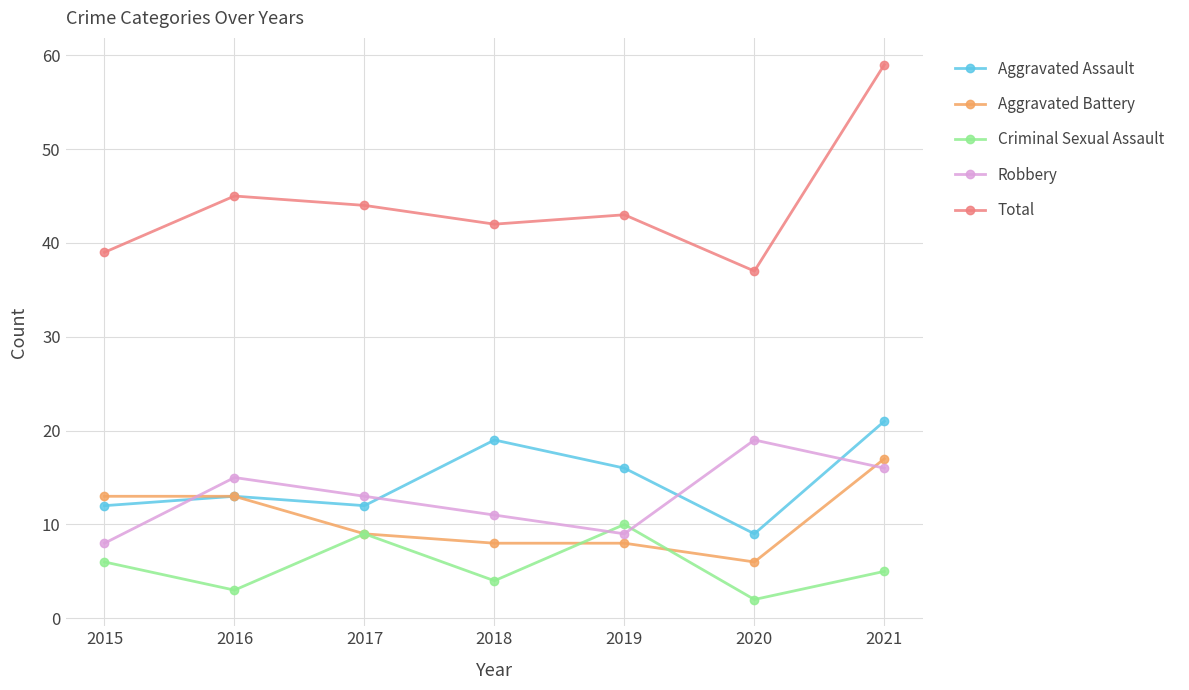

What is the average value of the Robbery series?

13